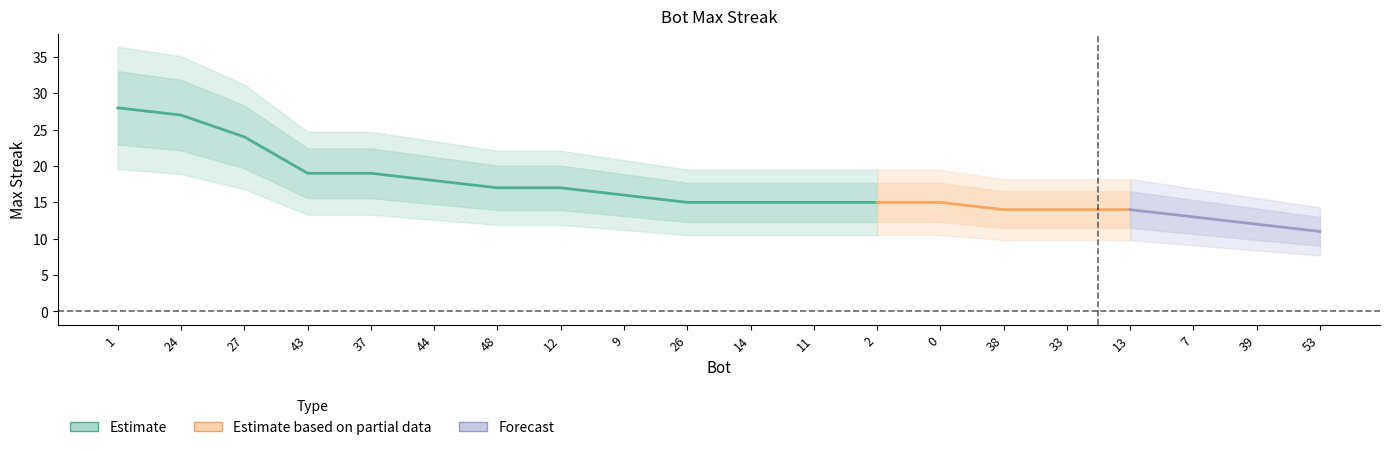

Rank the categories by value from lowest to highest.

53, 39, 7, 38, 33, 13, 26, 14, 11, 2, 0, 9, 48, 12, 44, 43, 37, 27, 24, 1